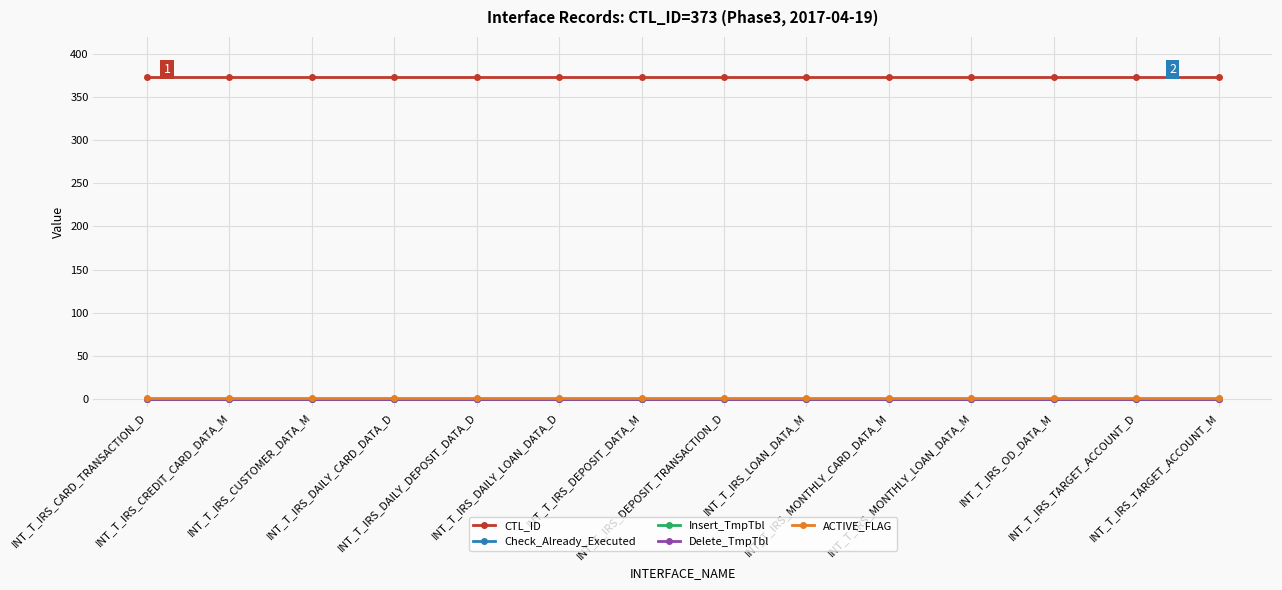

At which category is the sum across all series the highest?

INT_T_IRS_CARD_TRANSACTION_D